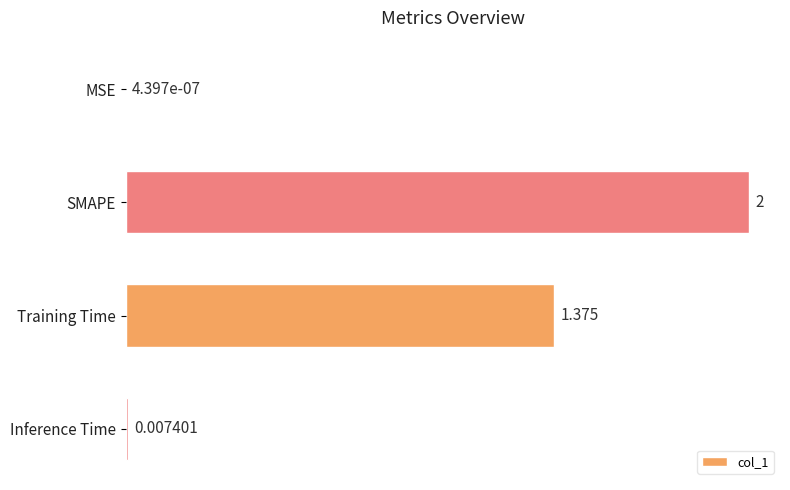

At which category does the chart reach its peak across all series?

SMAPE